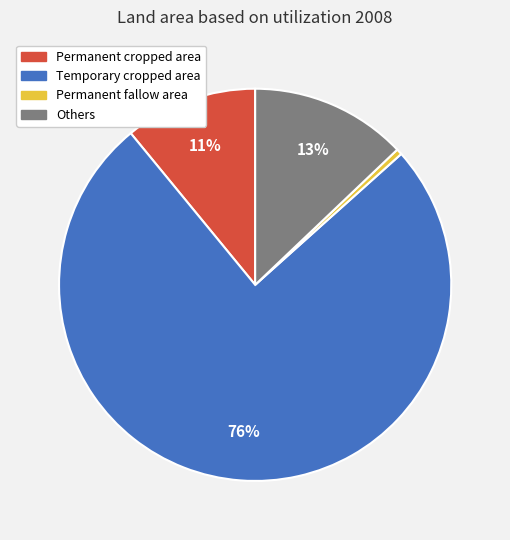

The Others slice represents 13% of the pie. True or false?

True